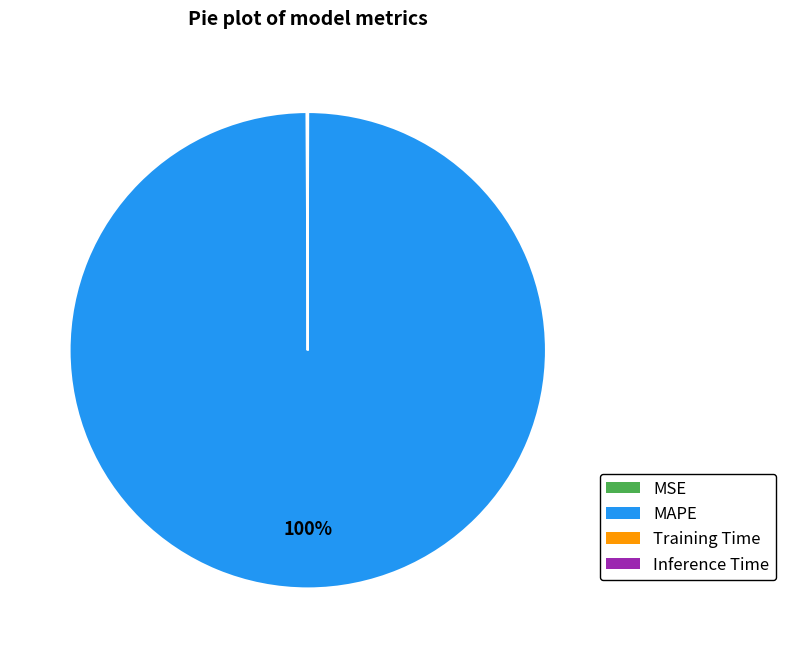

Is it true that MAPE is 92% of the pie?

False